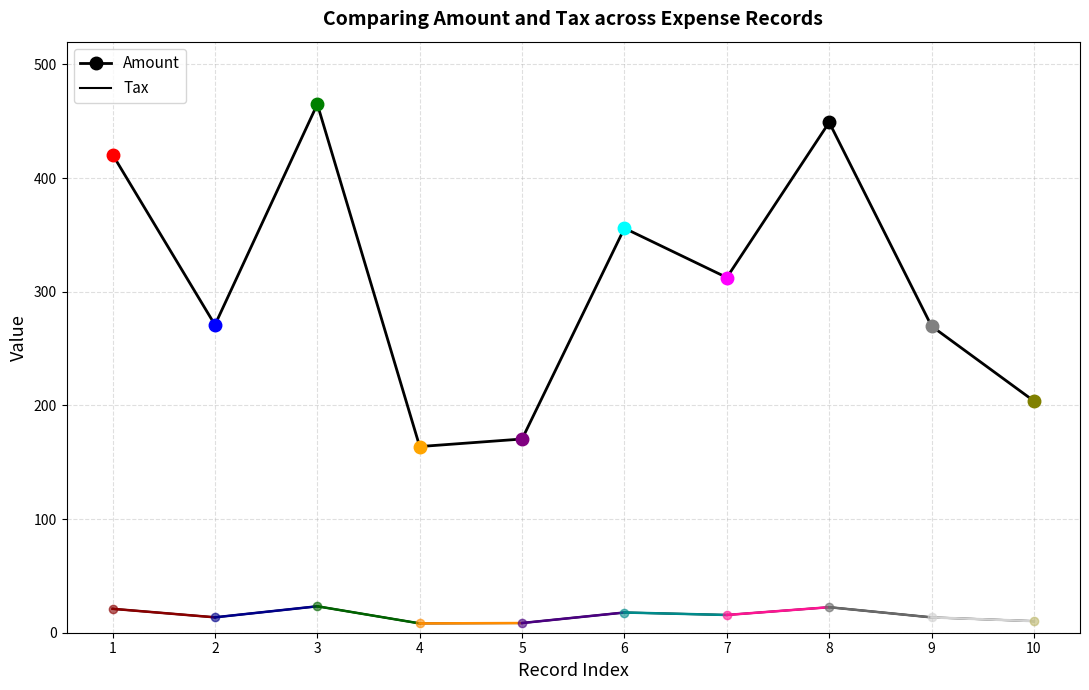

How many lines are shown in the chart?

2